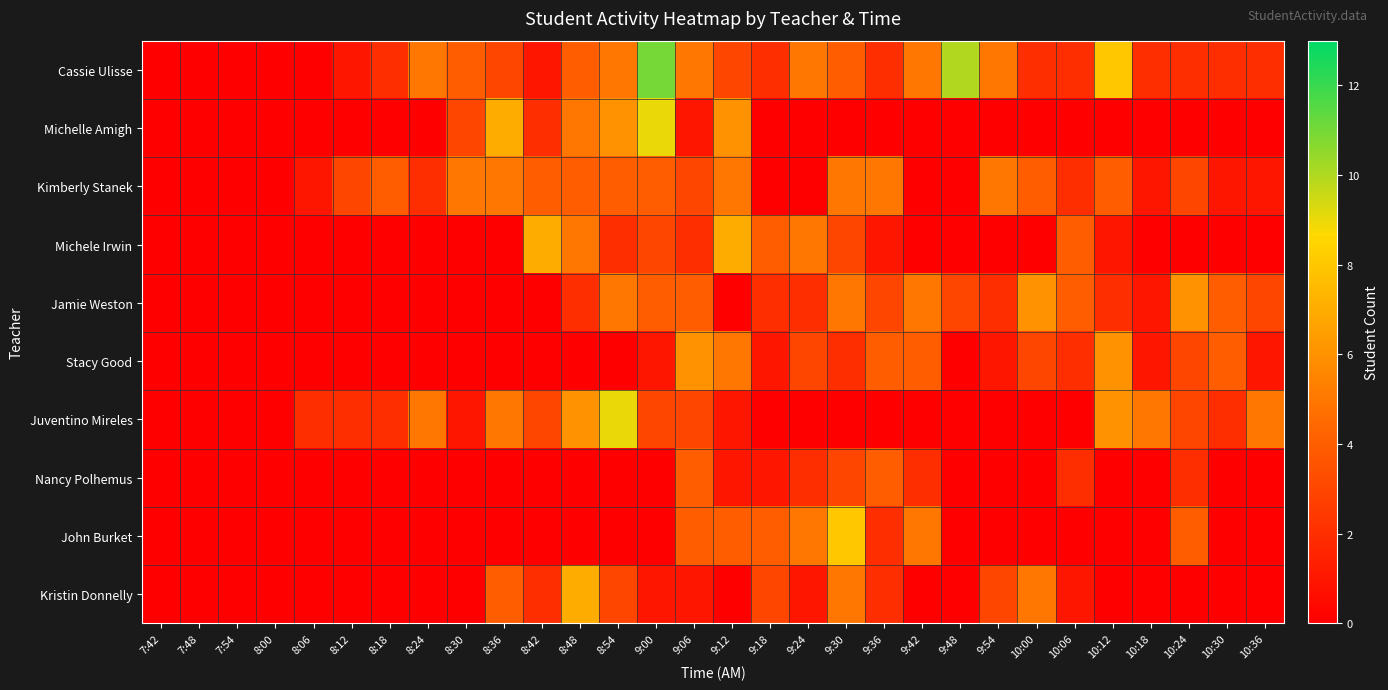

Count the number of categories in the chart.

30